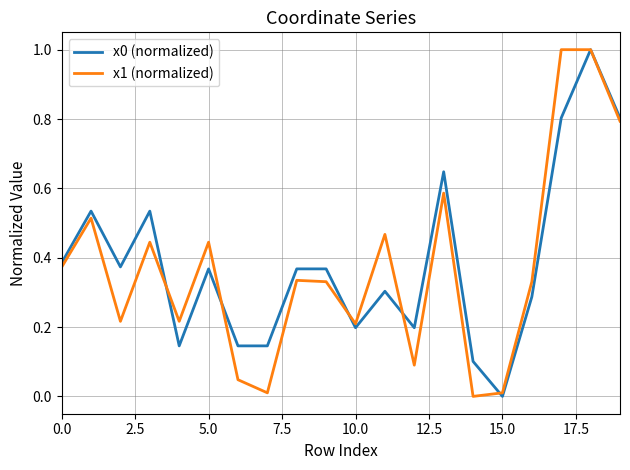

True or false: x1 (normalized) and x0 (normalized) intersect in this chart.

True